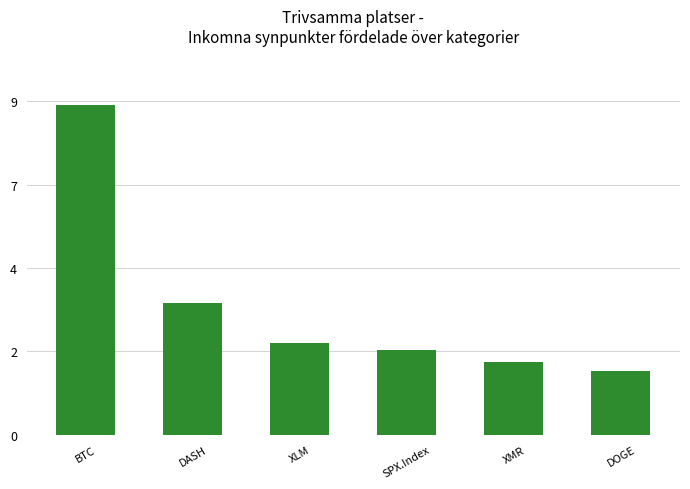

Does the chart contain any negative values?

No